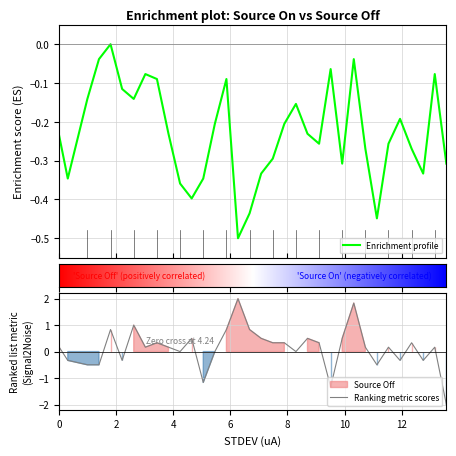

What is the minimum value for Enrichment profile?

-0.5